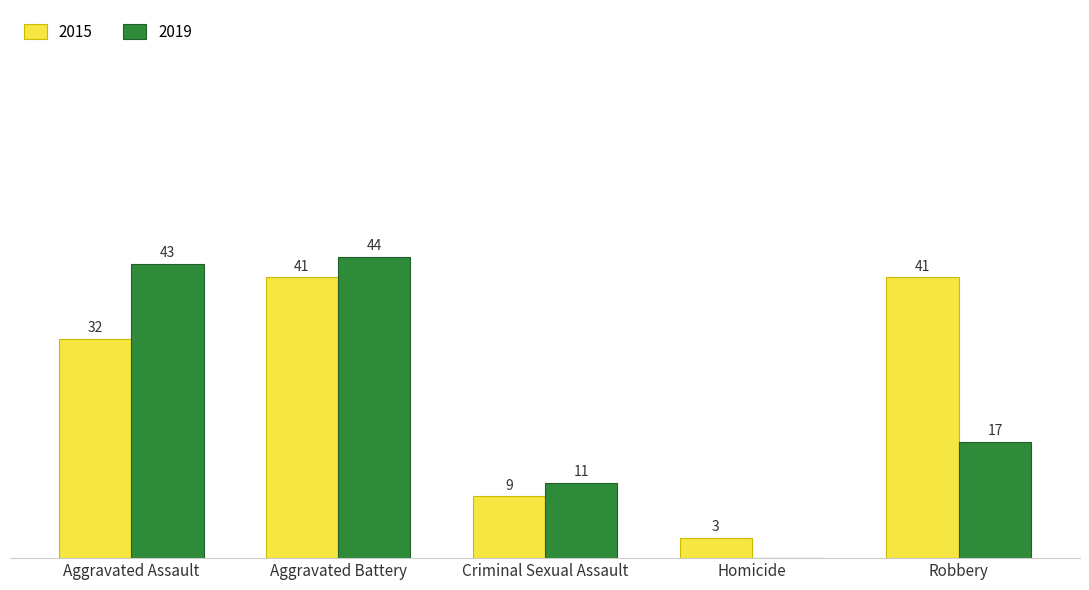

Are the bars grouped side by side (vs. stacked)?

Yes